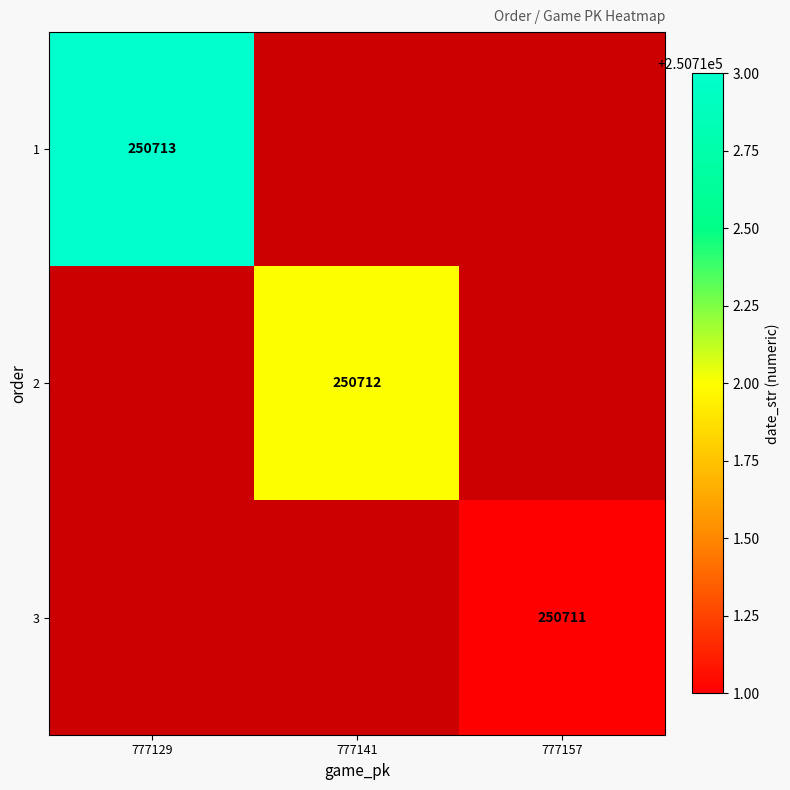

The 3 series shows 336772 at 777157. True or false?

False